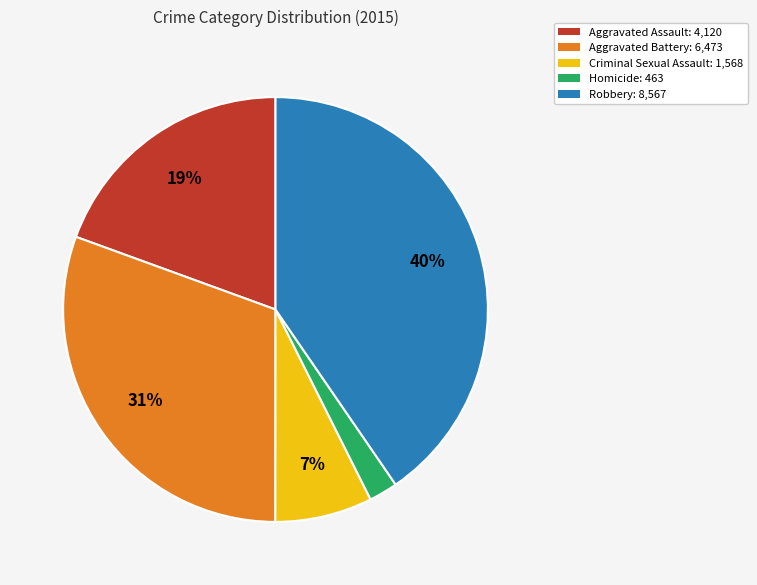

Is there any slice that represents more than half of the pie?

No